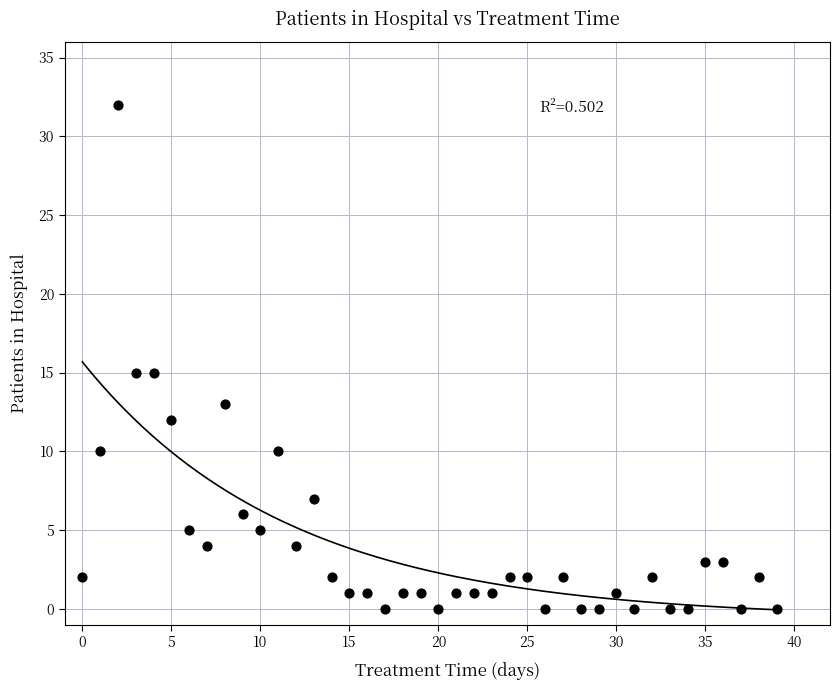

What is the range of Y values (max minus min)?

32